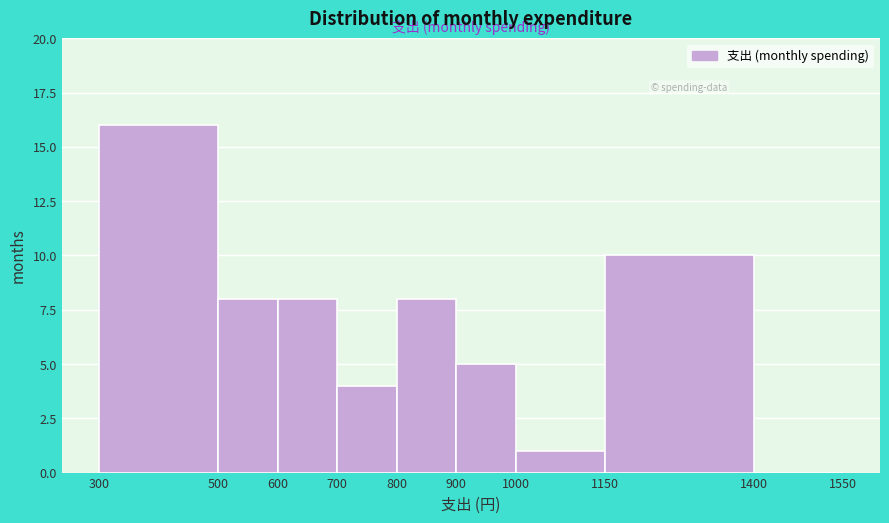

How tall is the bar that spans 800 to 900 on the x-axis? The values are not printed on the chart, so give them approximately, as read against the axis.

8